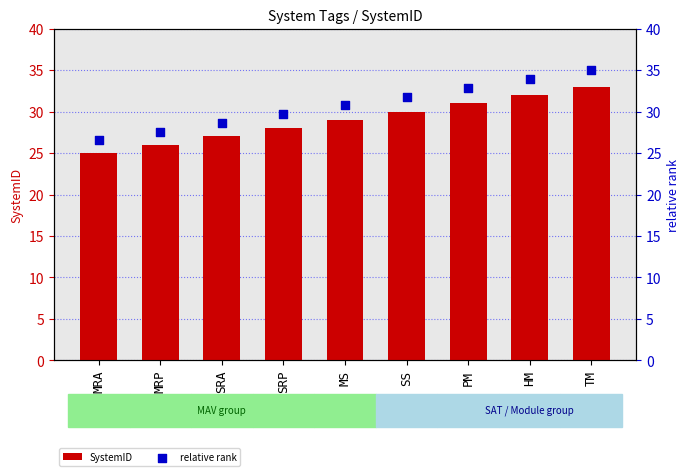

At which category is the sum across all series the highest?

TM